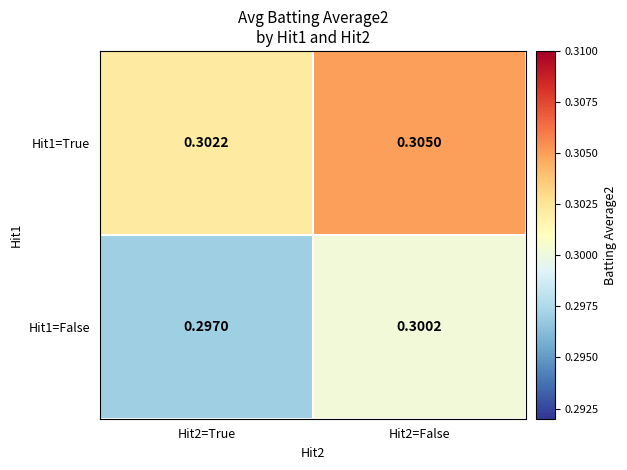

Is the value of Hit1=False at Hit2=True greater than the value of Hit1=True at Hit2=True?

No